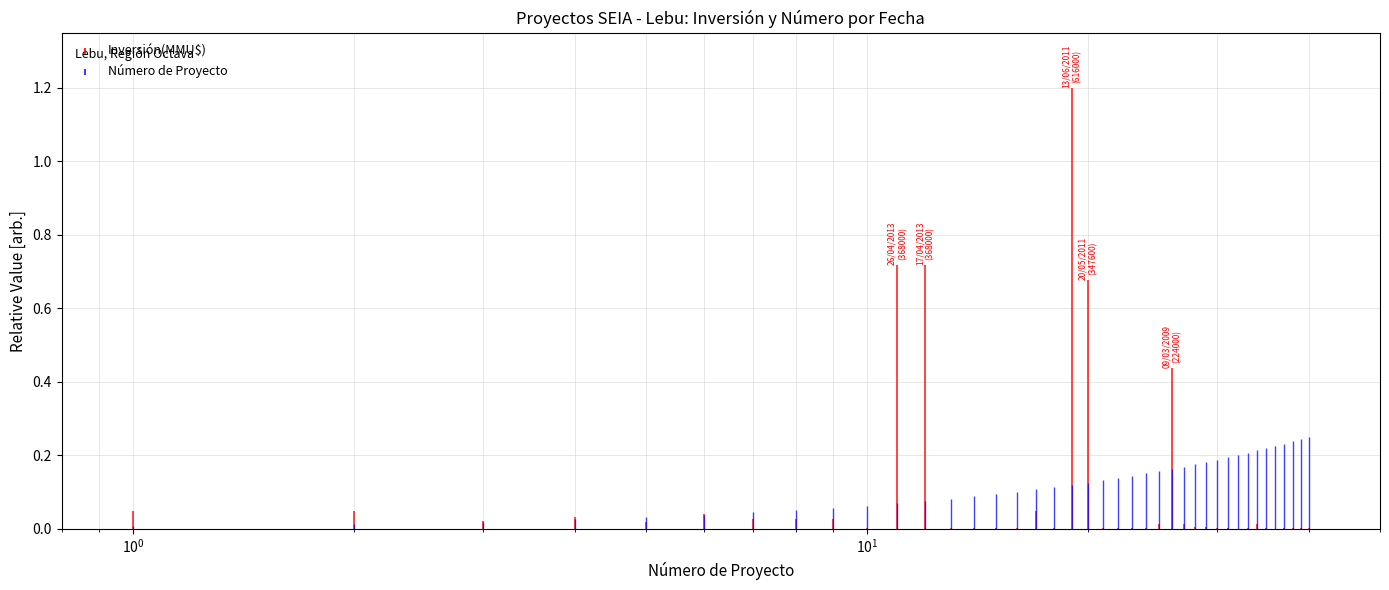

Is this an area chart (filled region under the line)?

No